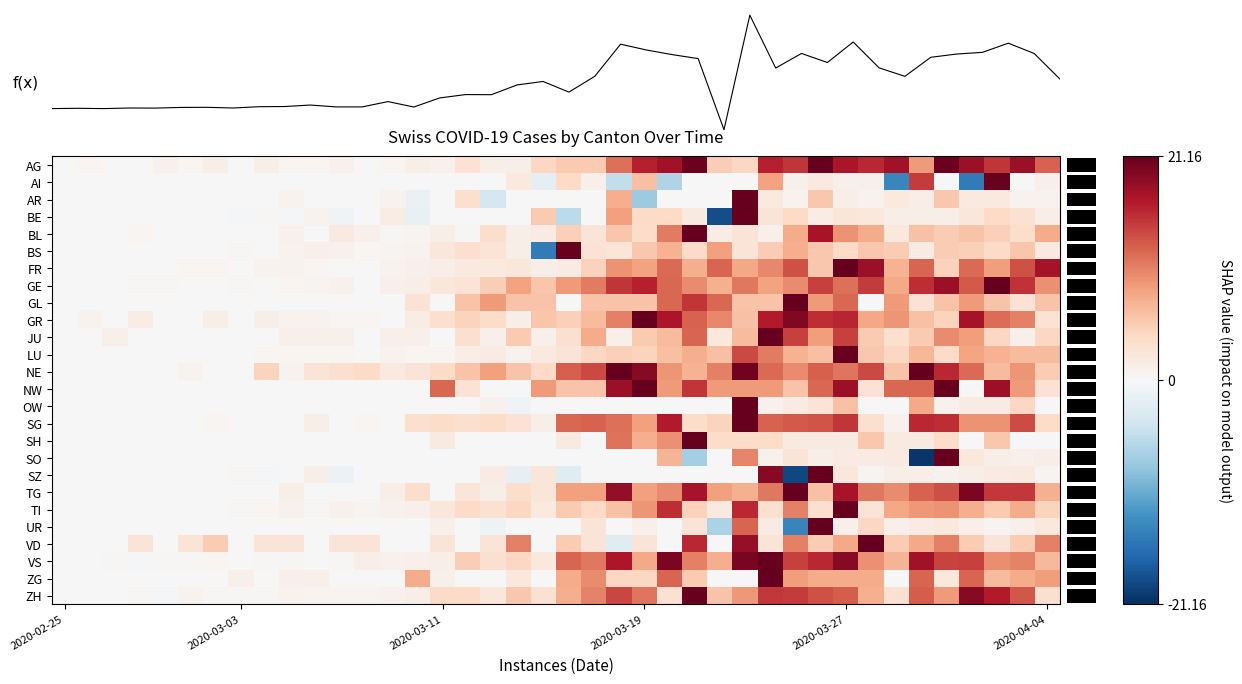

List the series in order of their peak value, lowest first.

AG, AI, AR, BE, BL, BS, FR, GE, GL, GR, JU, LU, NE, NW, OW, SG, SH, SO, SZ, TG, TI, UR, VD, VS, ZG, ZH, f(x)